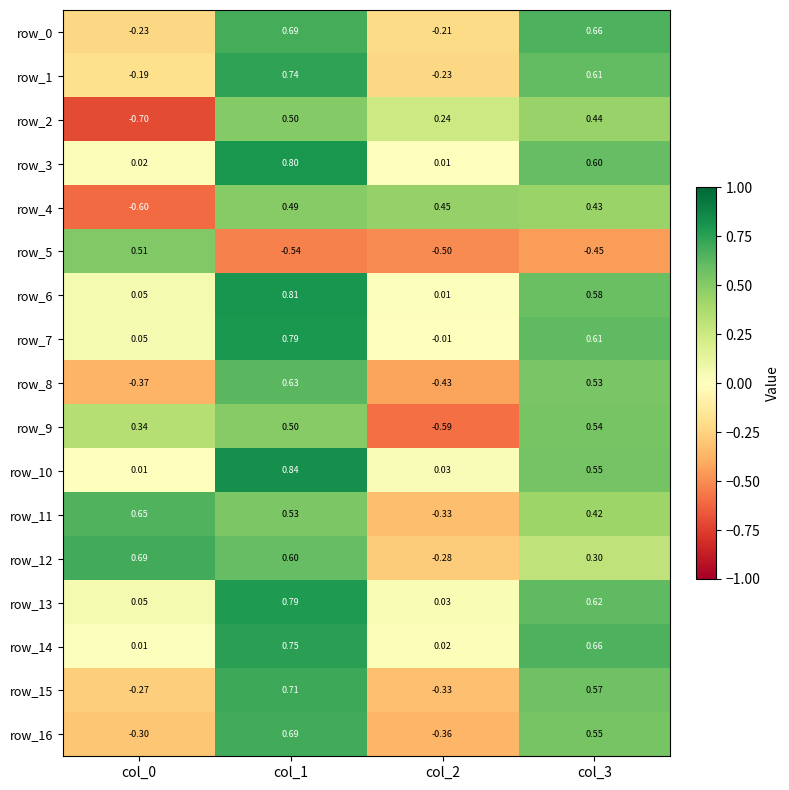

Which series has the largest range (max minus min)?

row_2